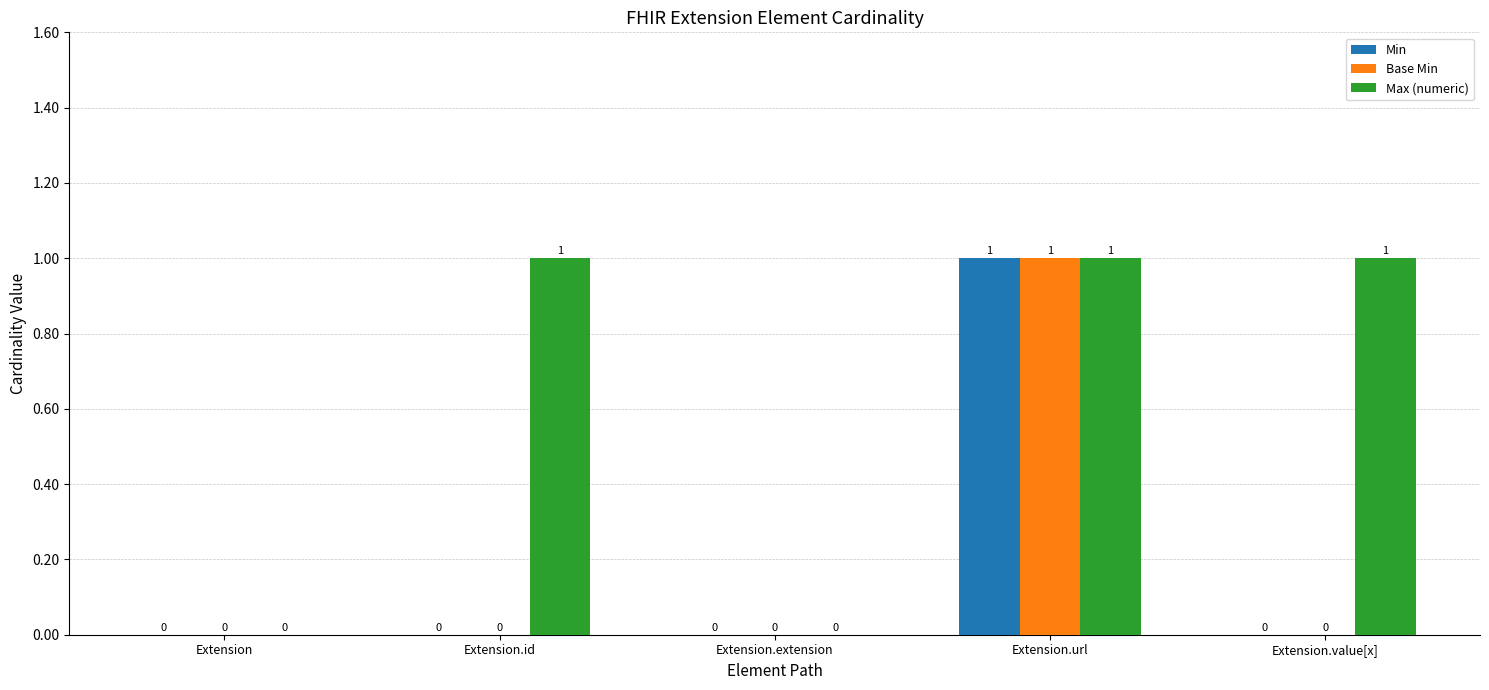

Reading left to right, extract all data points from this chart.

Min: 0	0	0	1	0
Base Min: 0	0	0	1	0
Max (numeric): 0	1	0	1	1